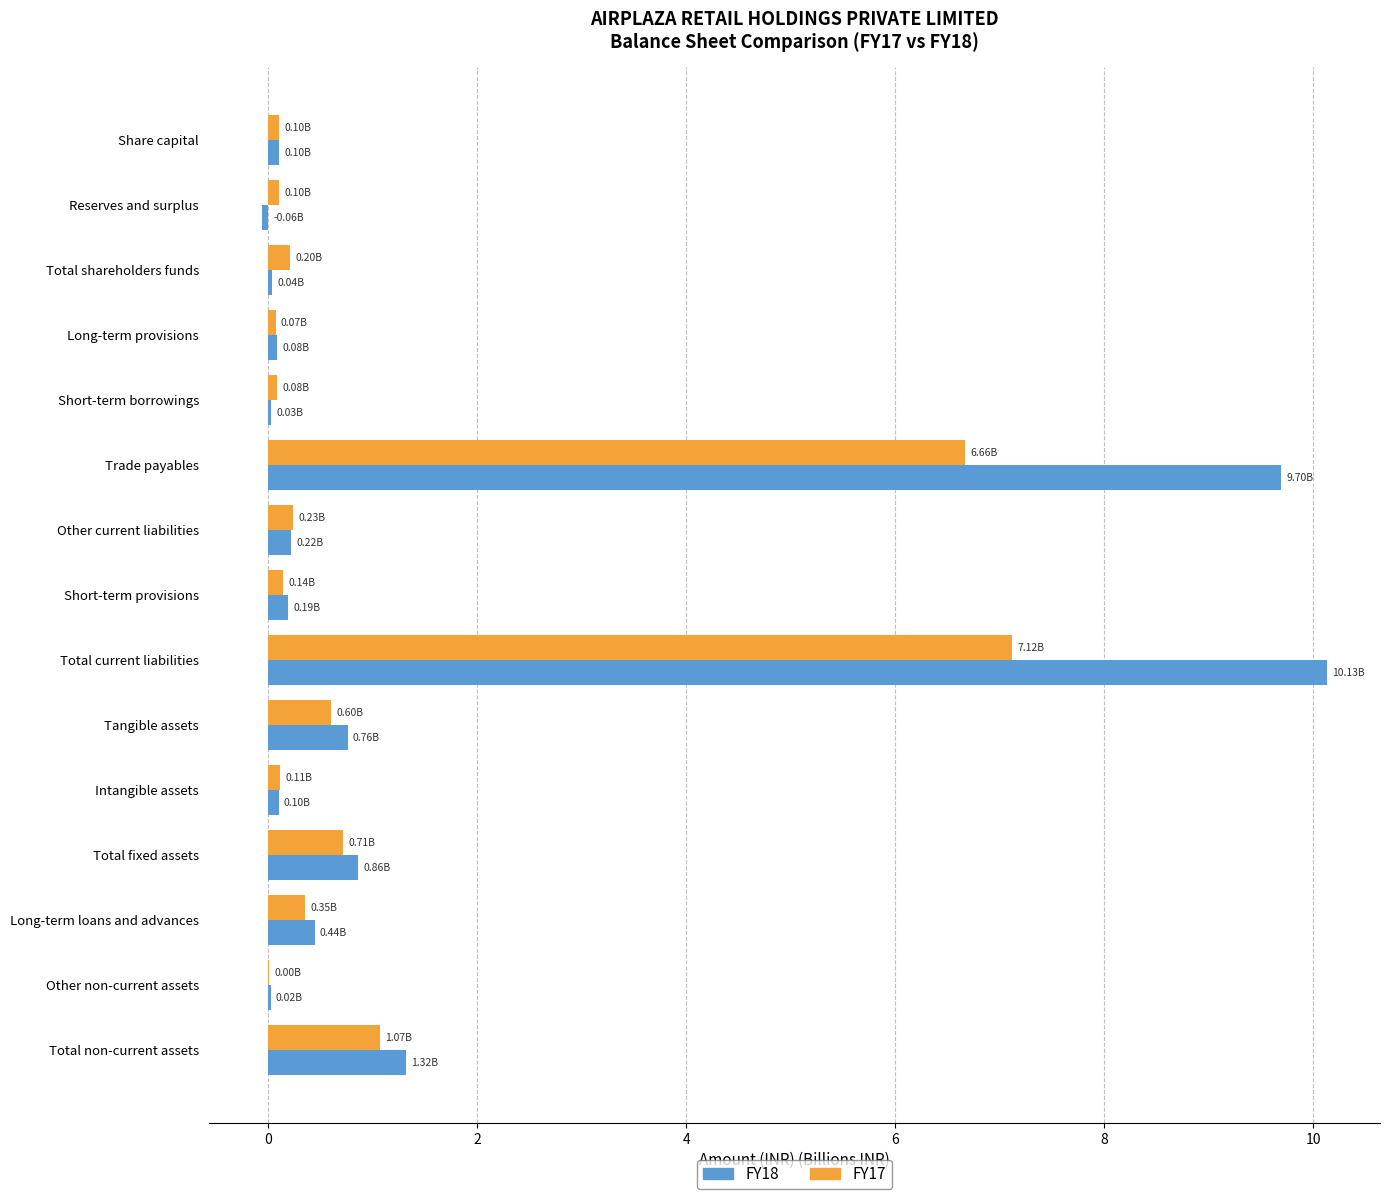

What is the total value across all series at Total current liabilities?

17.2